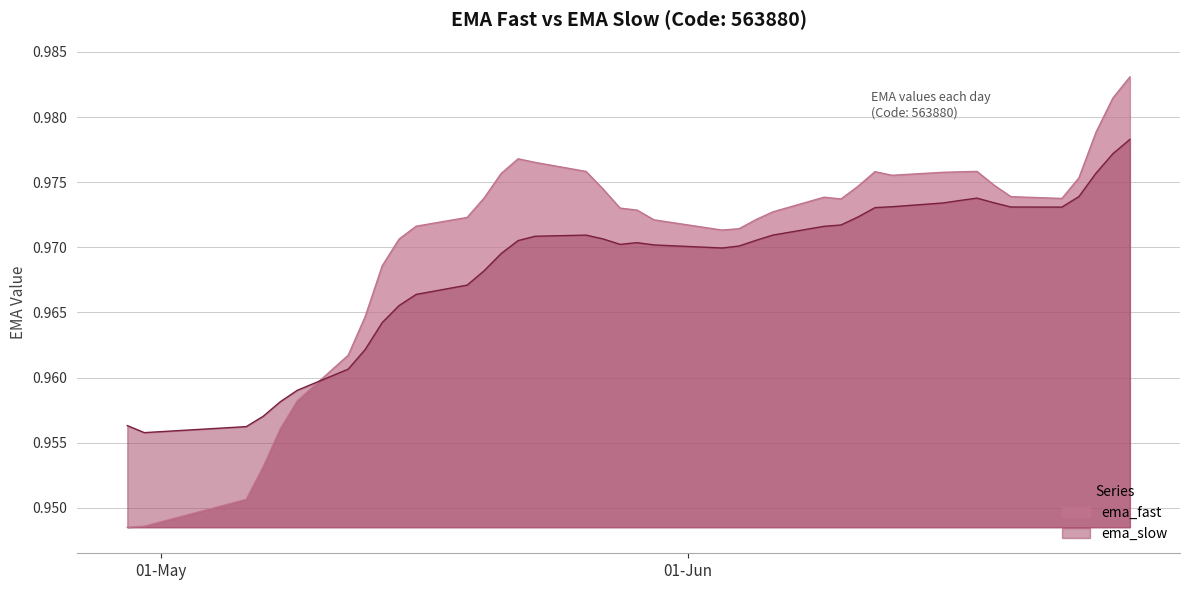

Is the value of ema_fast at 2025-05-06 greater than the value of ema_slow at 2025-06-26?

No